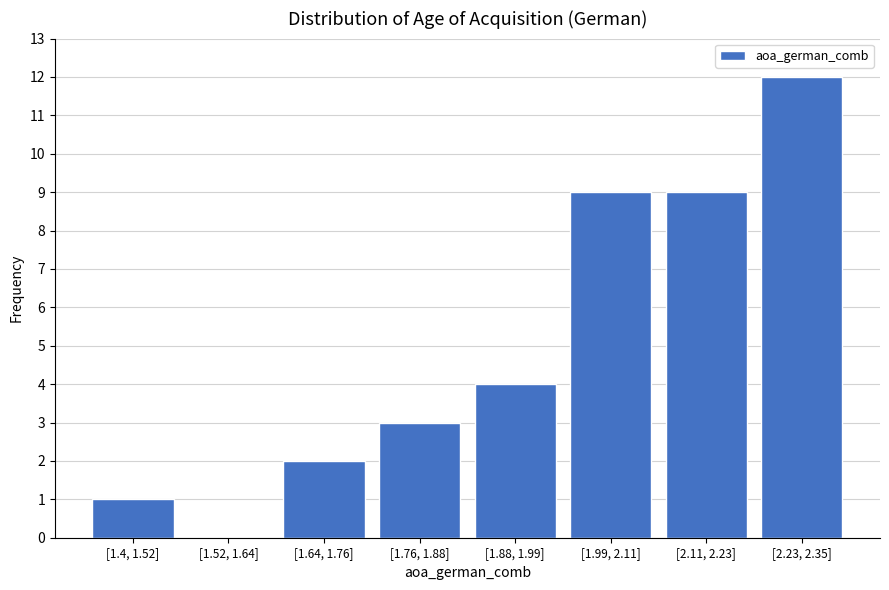

Reading right to left, list all the values displayed in this chart.

[2.23, 2.35]=12	[2.11, 2.23]=9	[1.99, 2.11]=9	[1.88, 1.99]=4	[1.76, 1.88]=3	[1.64, 1.76]=2	[1.52, 1.64]=0	[1.4, 1.52]=1